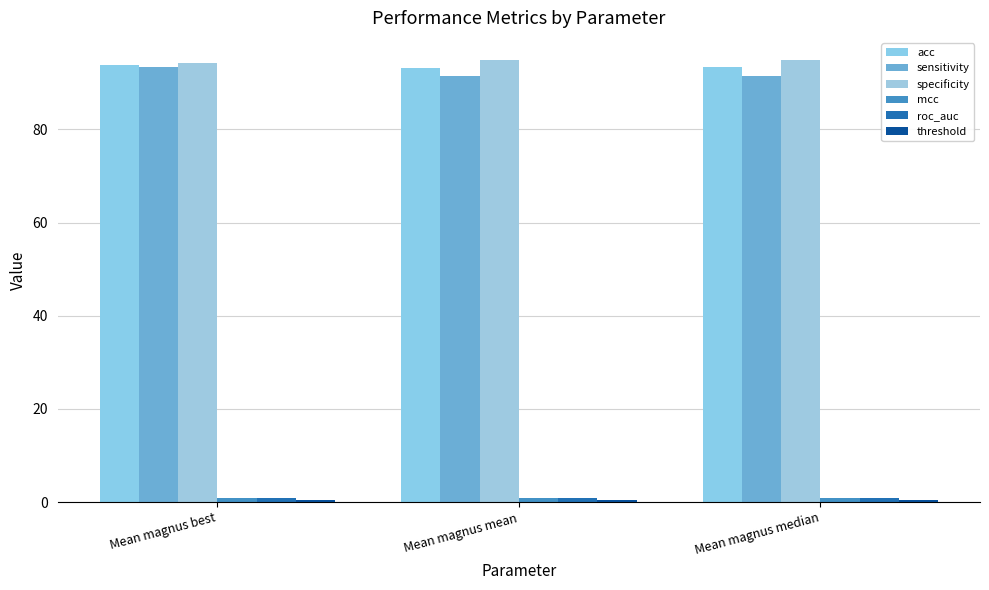

What is the total value across all series at Mean magnus median?

281.9